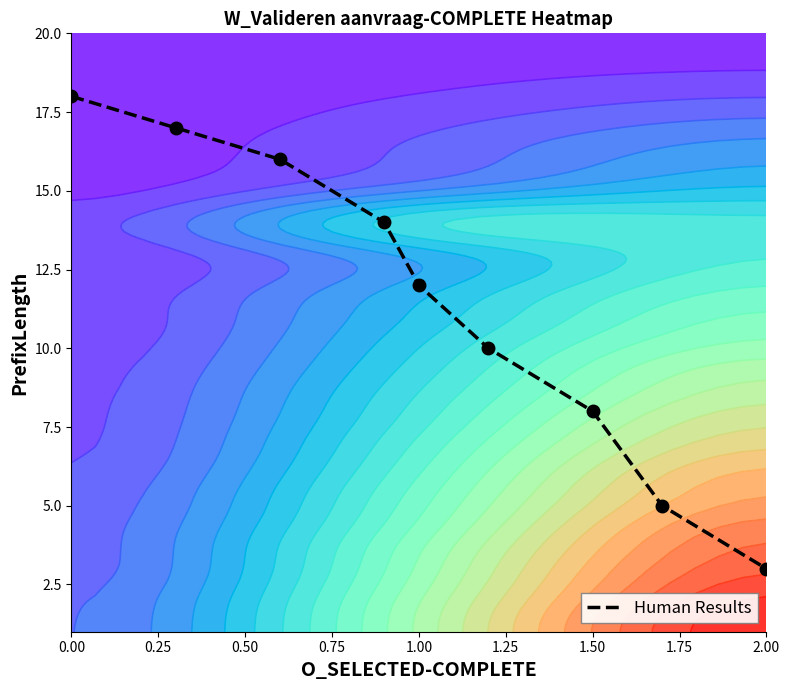

What is the maximum value for Human Results?

18